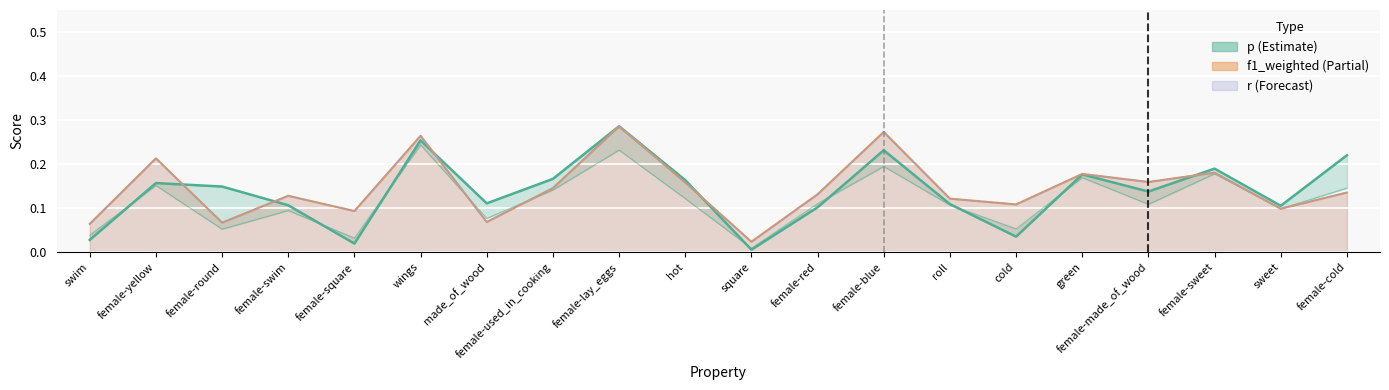

The f1_weighted series shows 0.1 at made_of_wood. True or false?

True